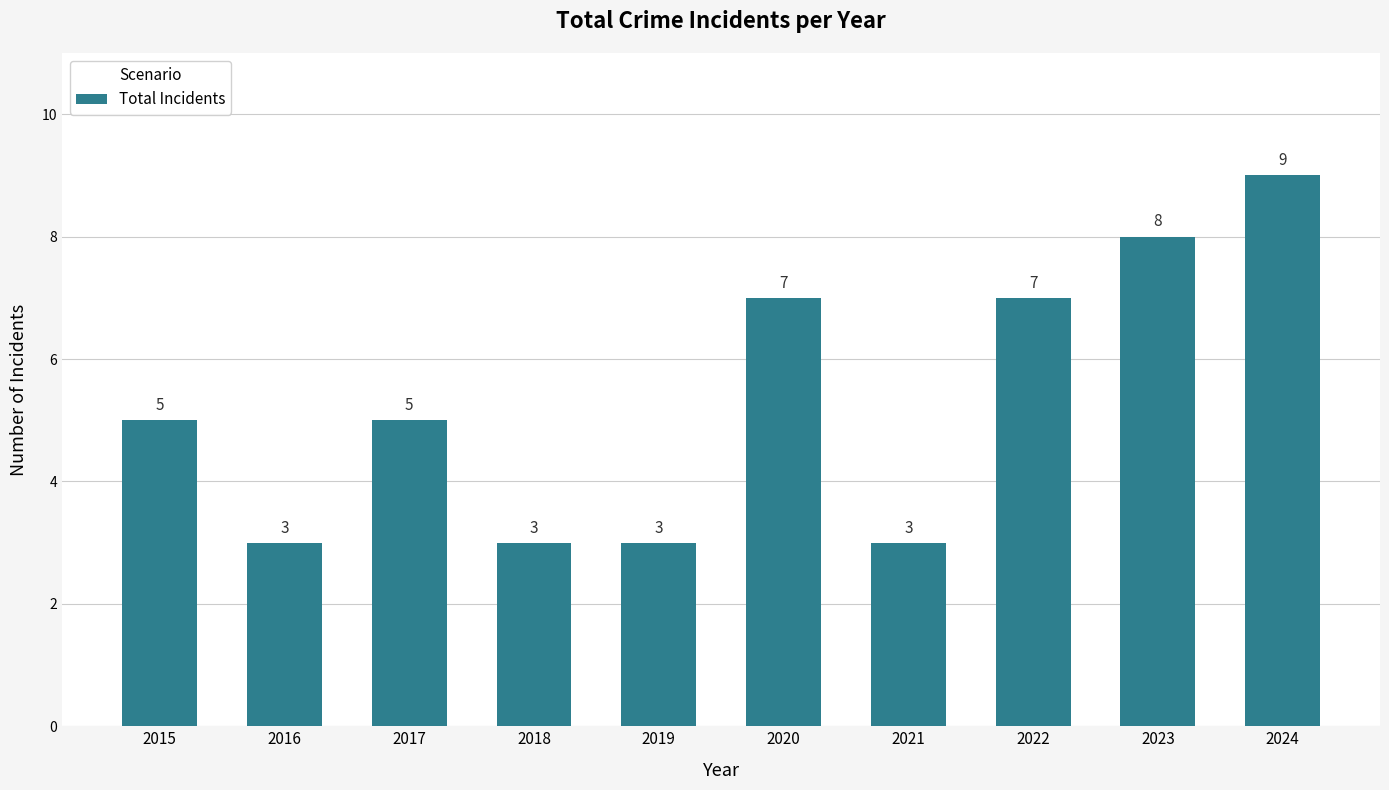

What is the sum of all values?

53